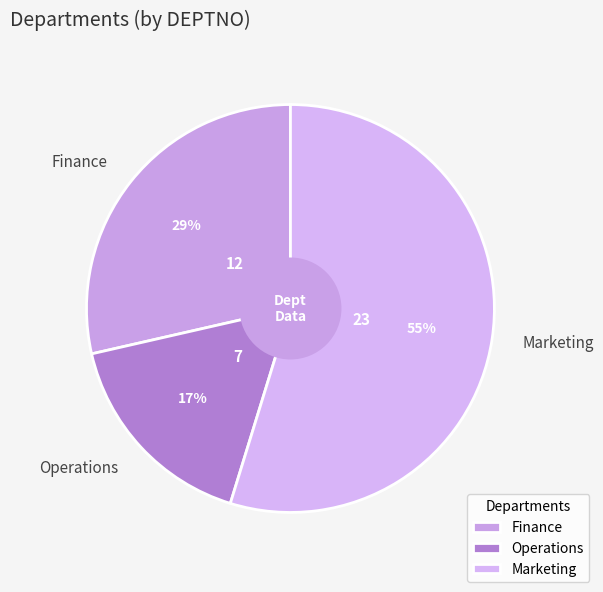

Does Marketing account for over 50% of the chart?

Yes